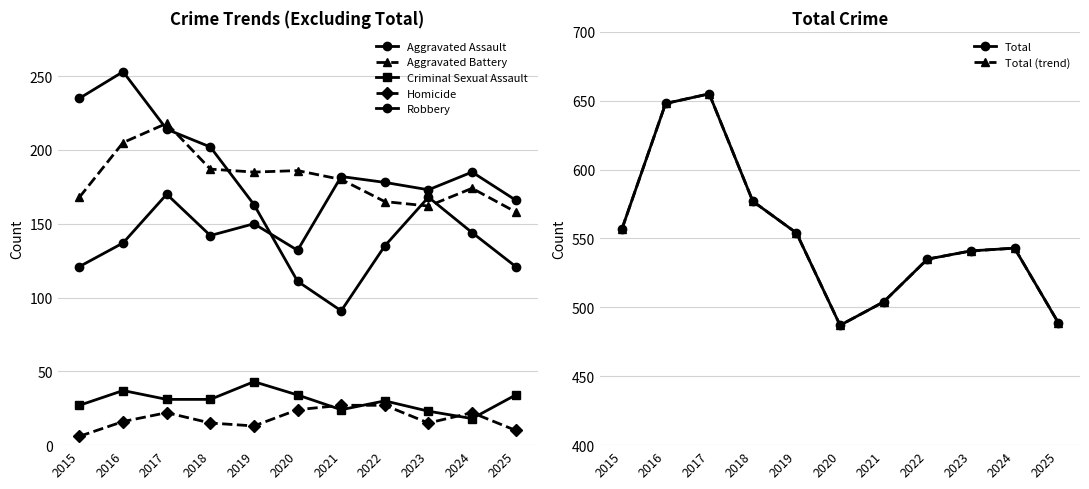

True or false: Total and Aggravated Battery intersect in this chart.

False